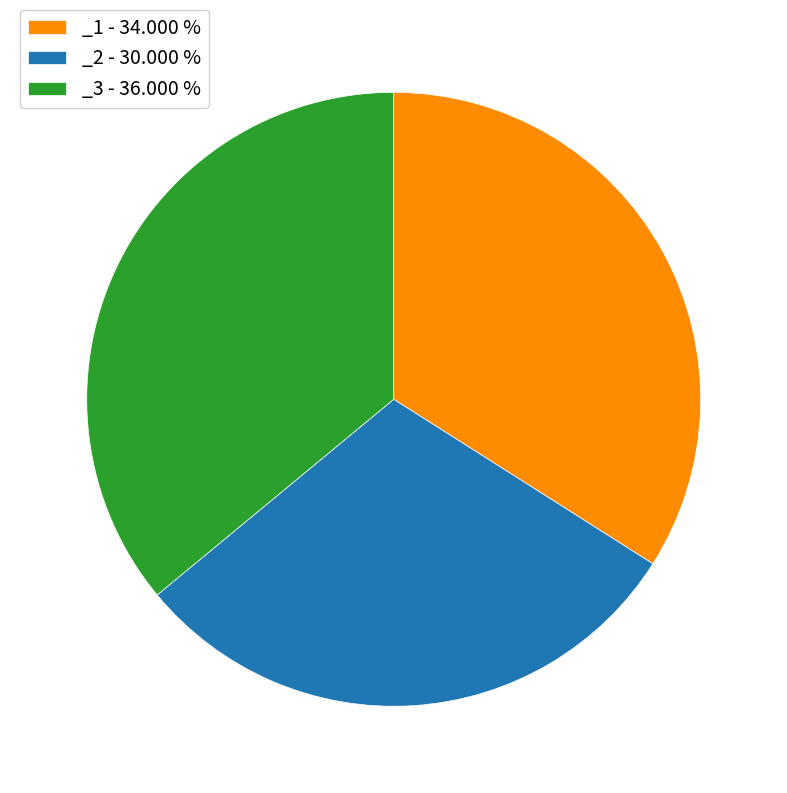

Does _1 account for over 50% of the chart?

No